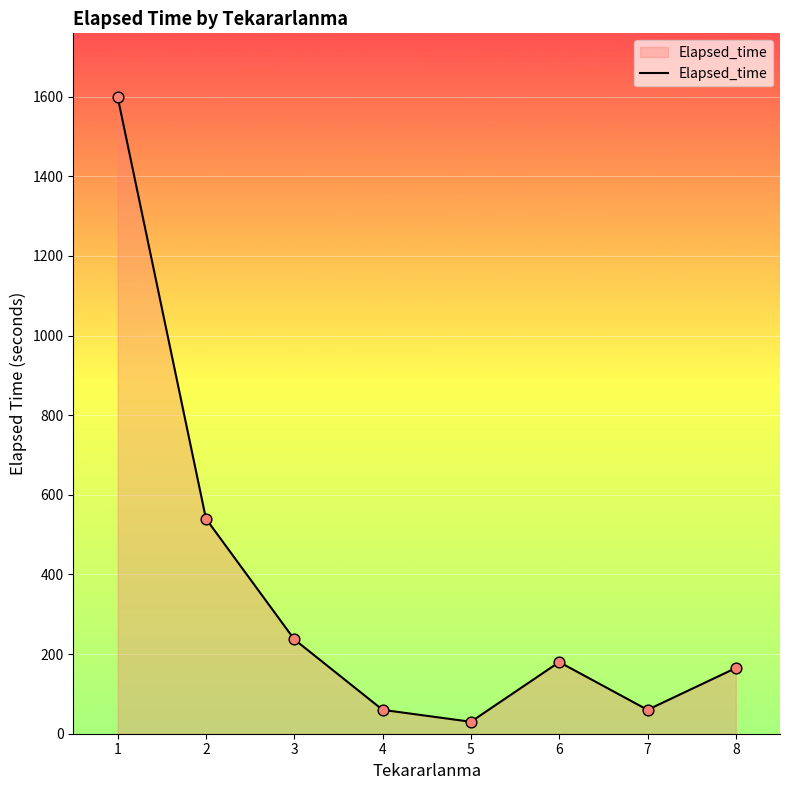

What is the ratio of the value at 4 to the value at 2?

0.1